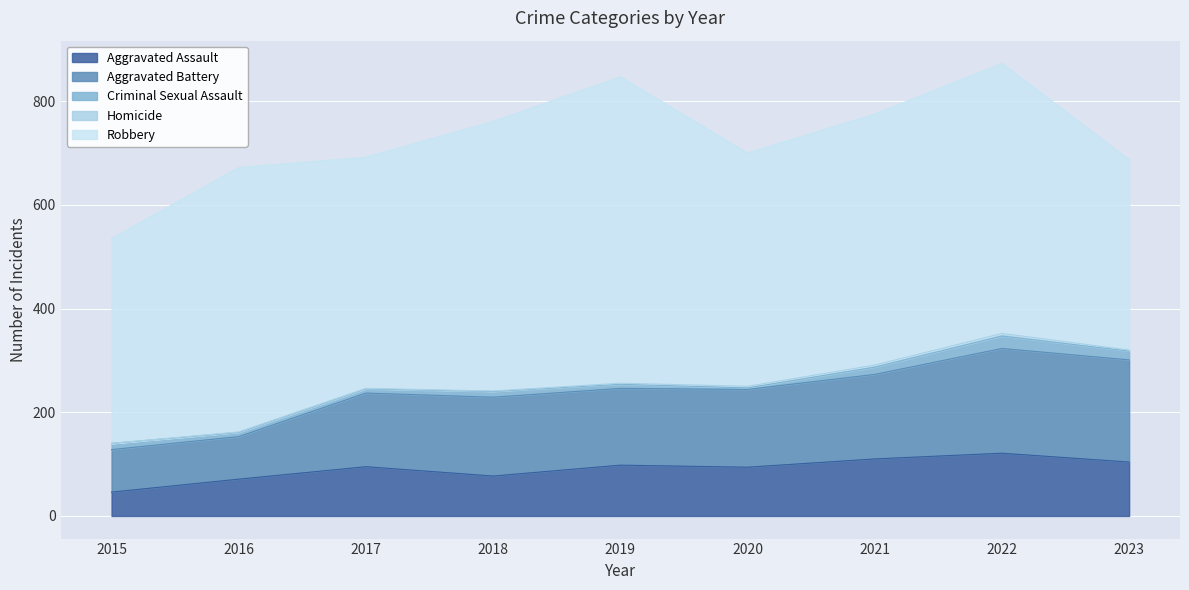

What is the difference between the second highest and second lowest values in the Aggravated Battery series?

115